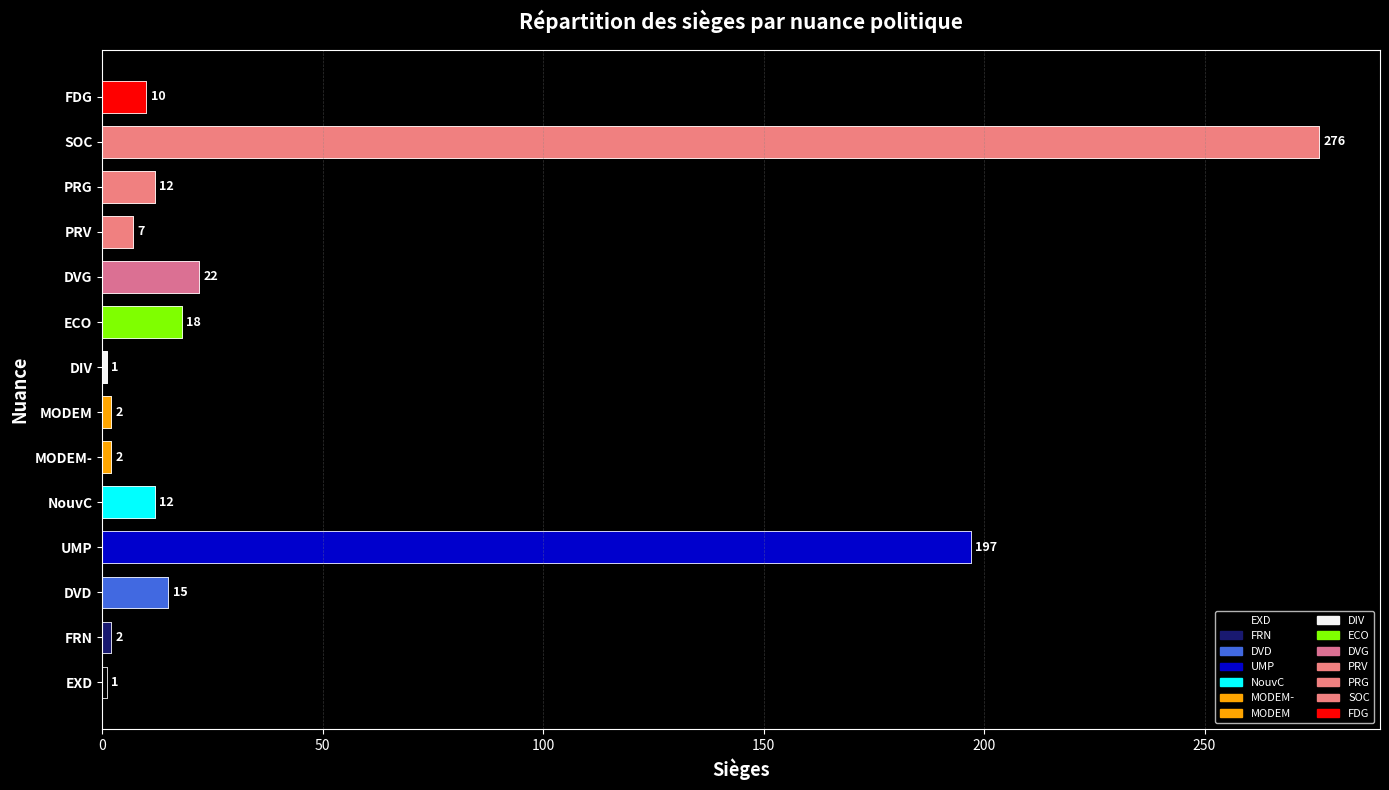

Between 11 and 150, which is larger?

150